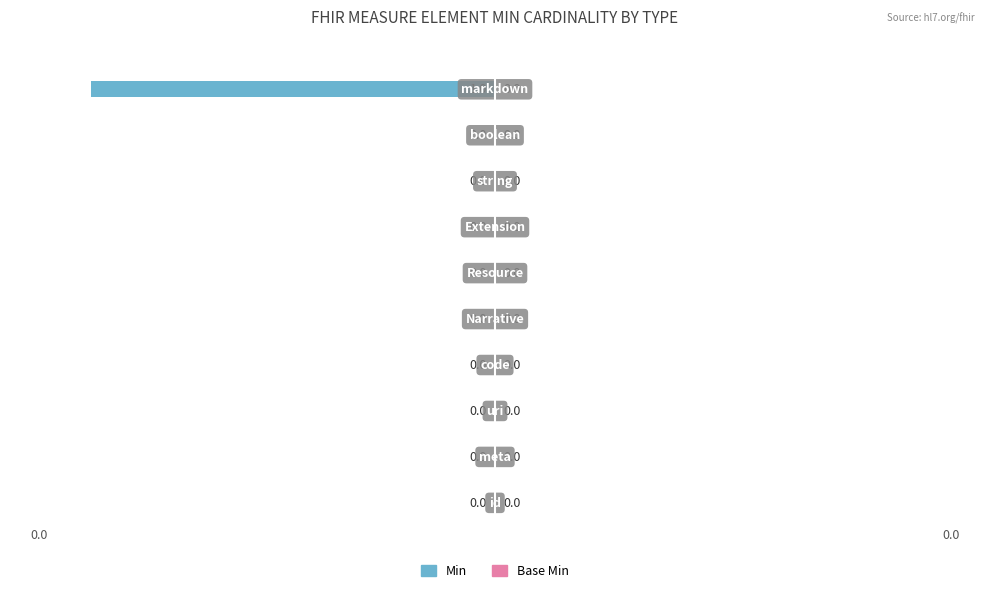

Are the bars horizontal?

Yes